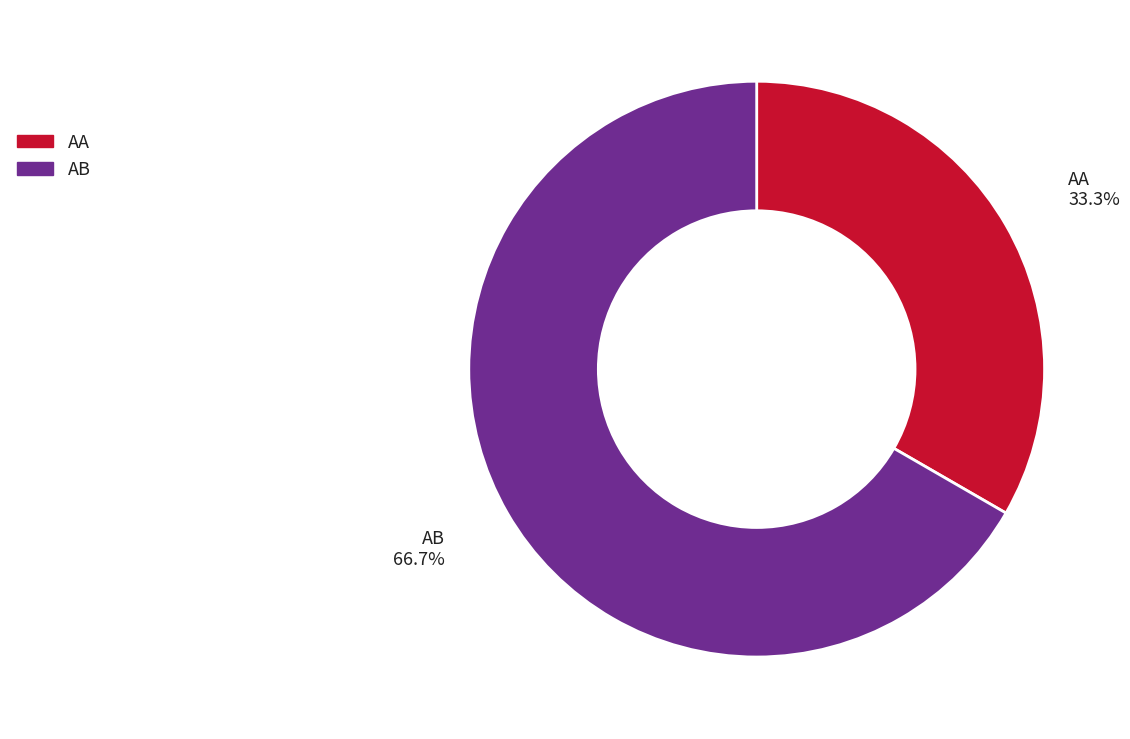

How many slices are in this pie chart?

2